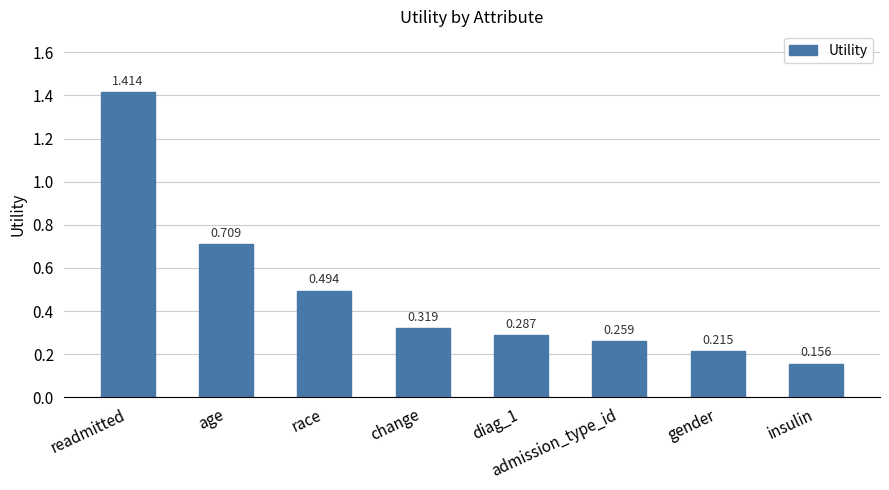

What is the change in value from age to admission_type_id?

-0.5